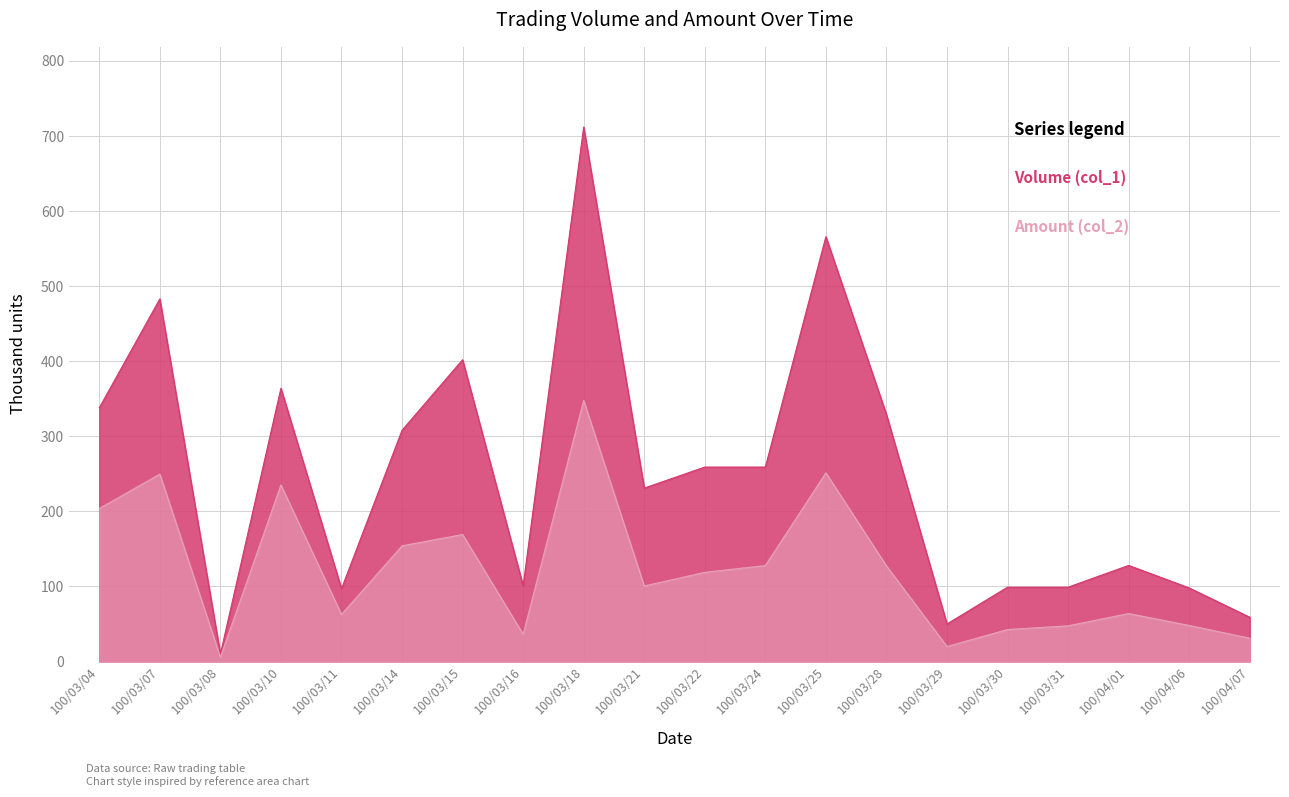

What is the maximum value shown in the chart?

712.0